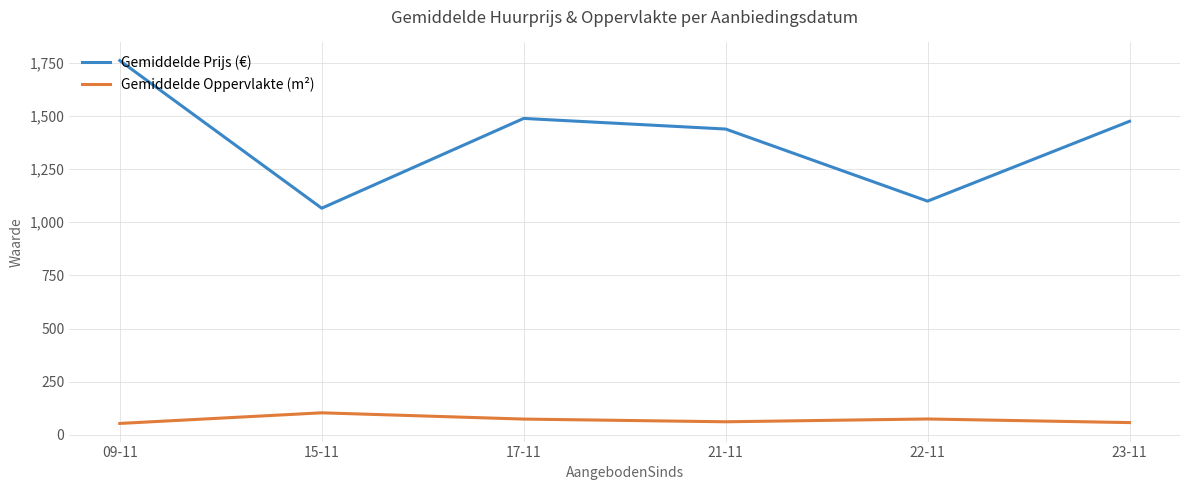

Rank the series by their maximum value, from lowest to highest.

Gemiddelde Oppervlakte (m²), Gemiddelde Prijs (€)